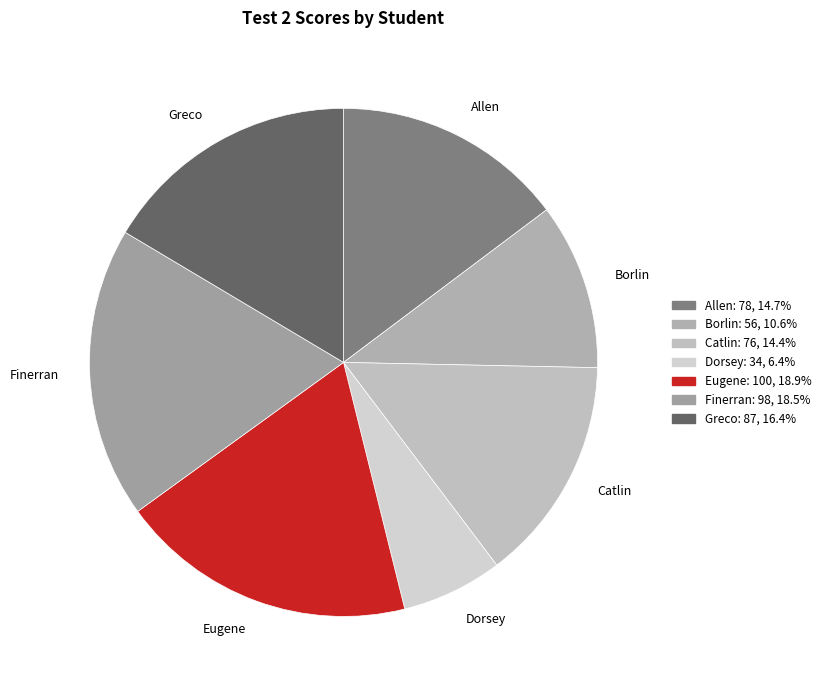

What is the ratio of the value at Catlin to the value at Allen?

1.0